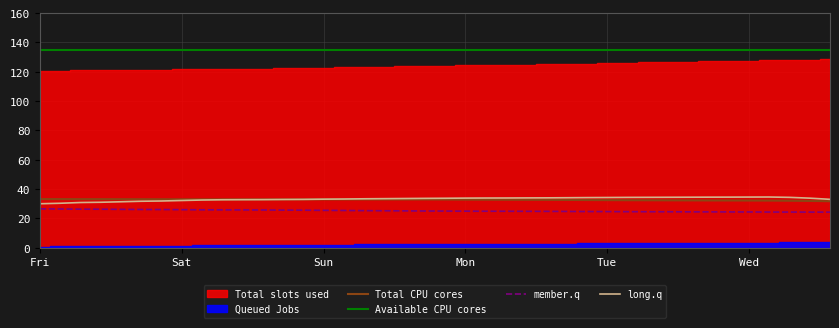

True or false: Total CPU cores and member.q cross at least once.

False